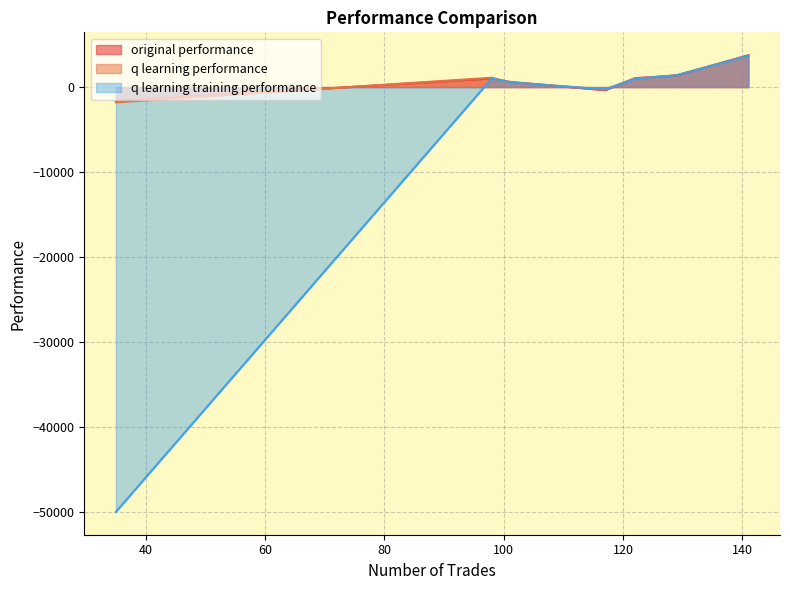

Which label corresponds to the smallest value in the chart?

35